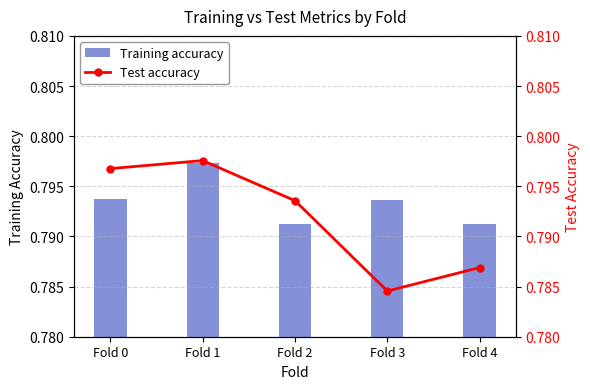

How many groups of bars are there?

5